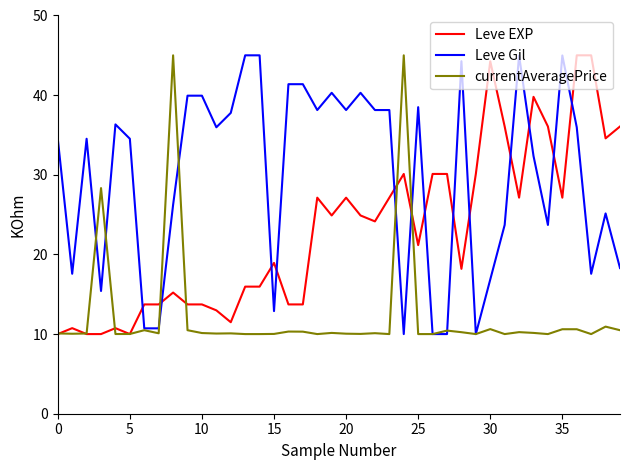

List the series in order of their overall mean, highest first.

Leve Gil, Leve EXP, currentAveragePrice